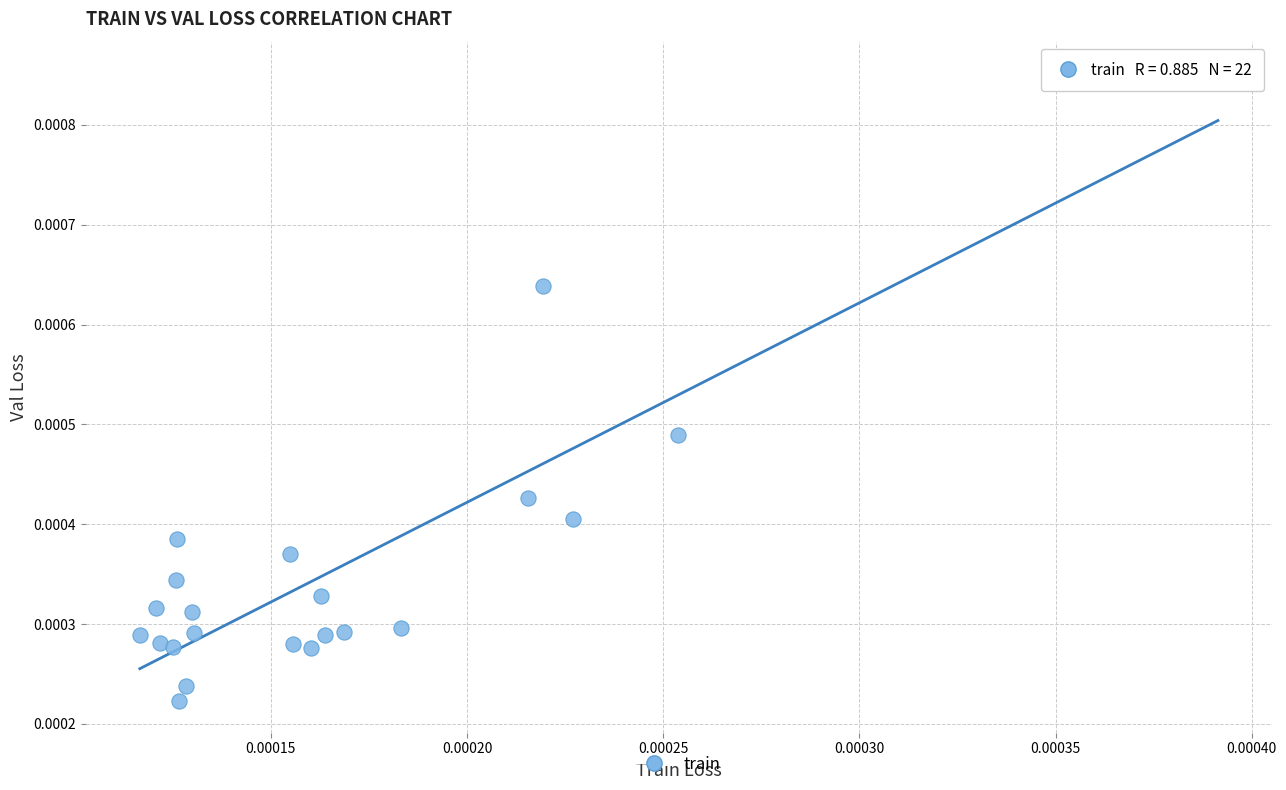

How many data points are displayed?

22